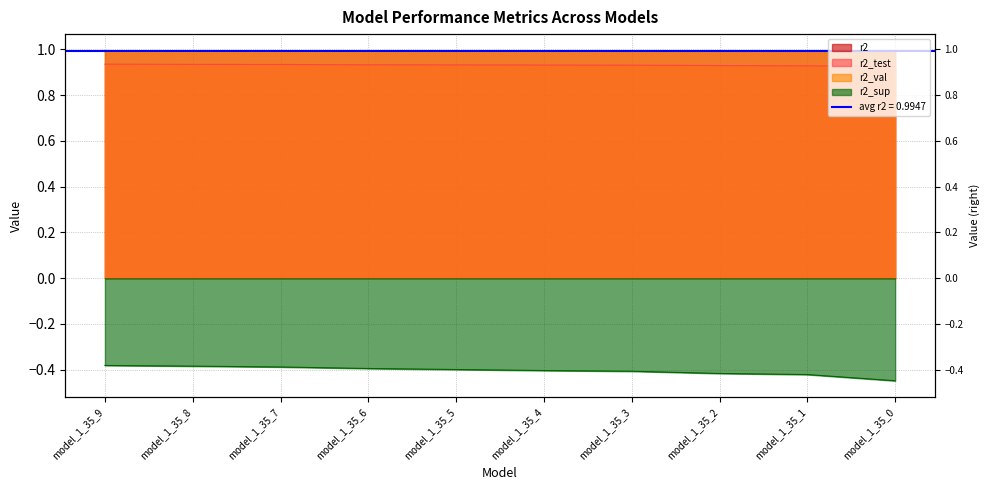

What is the total value across all series at model_1_35_9?

2.5